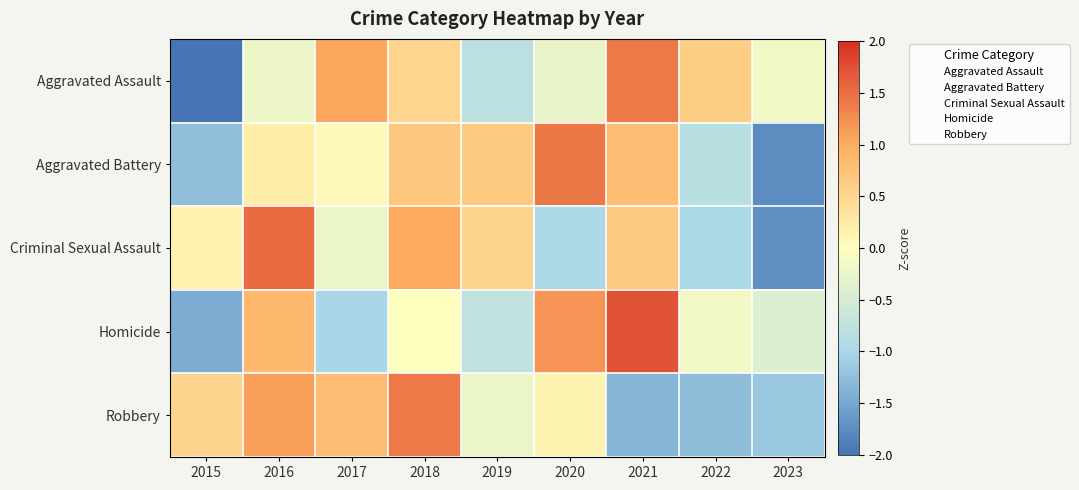

At which category is the sum across all series the highest?

2018